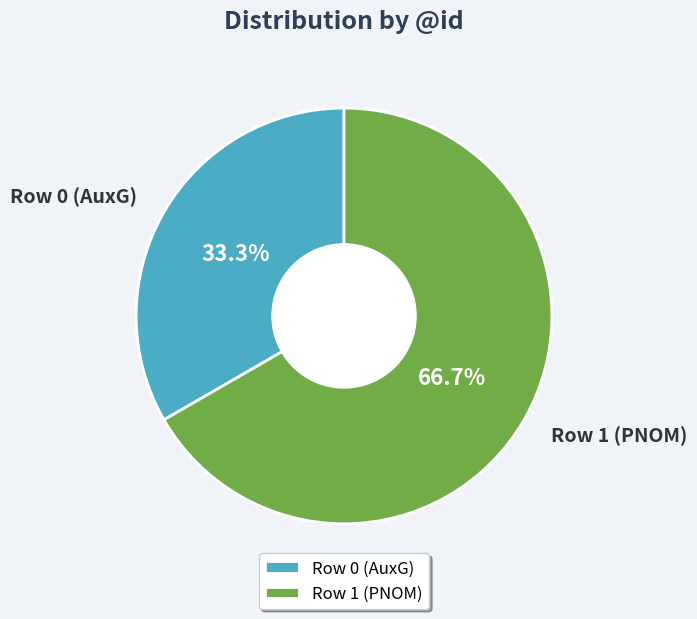

How many segments does this pie chart have?

2